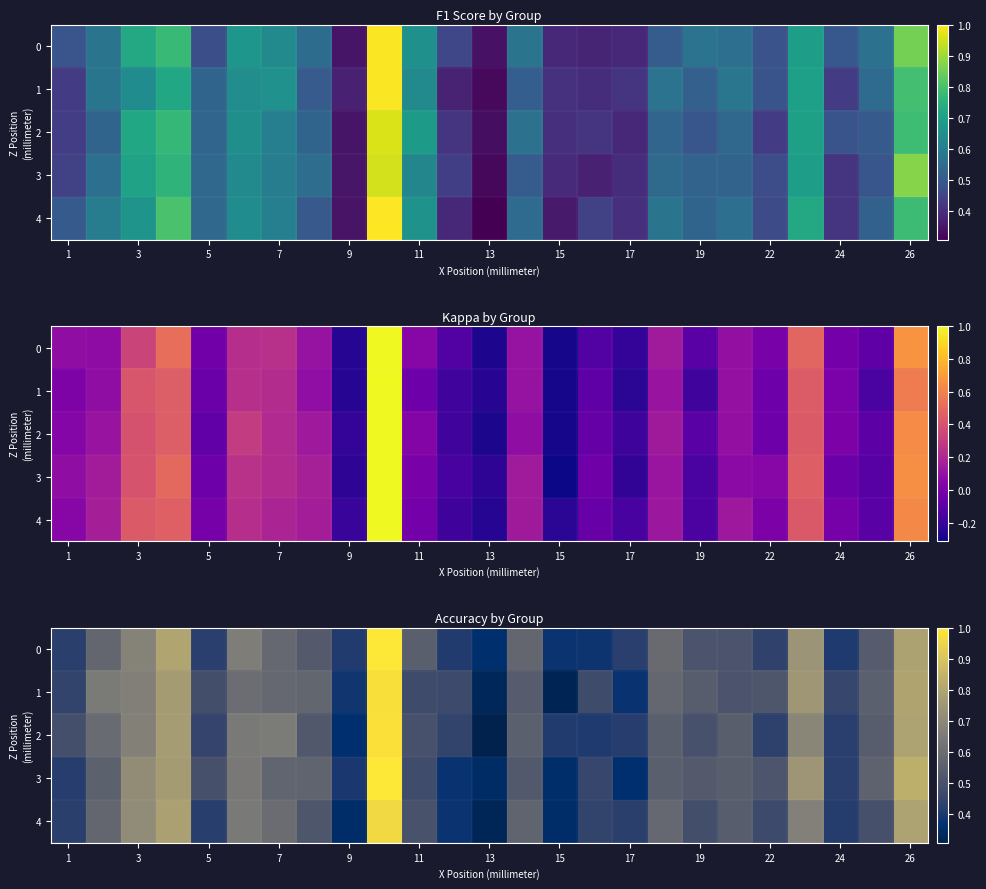

What is the sum of all row_4 values?

13.4